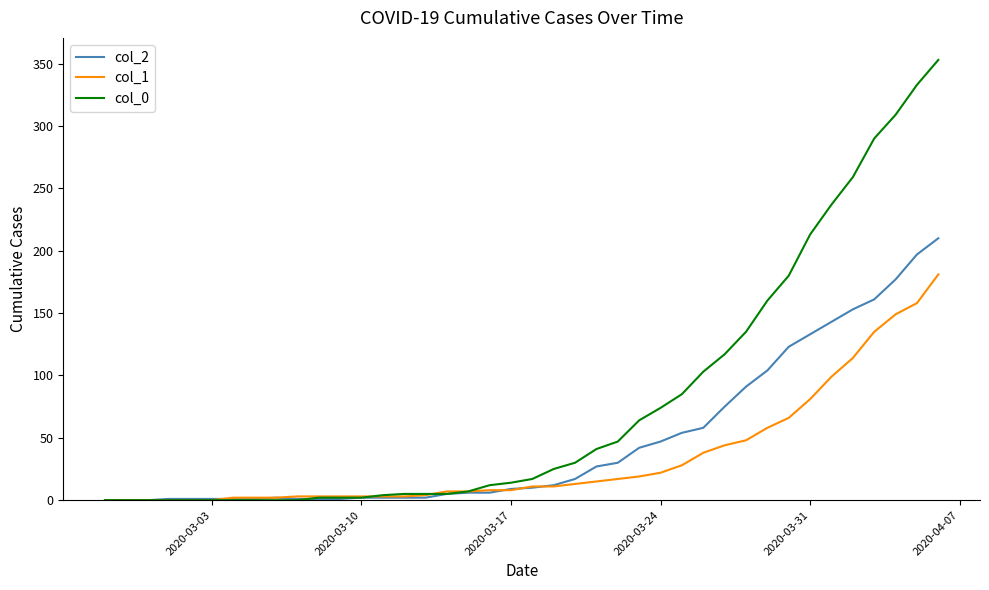

Rank the series by their average value, from lowest to highest.

col_1, col_2, col_0